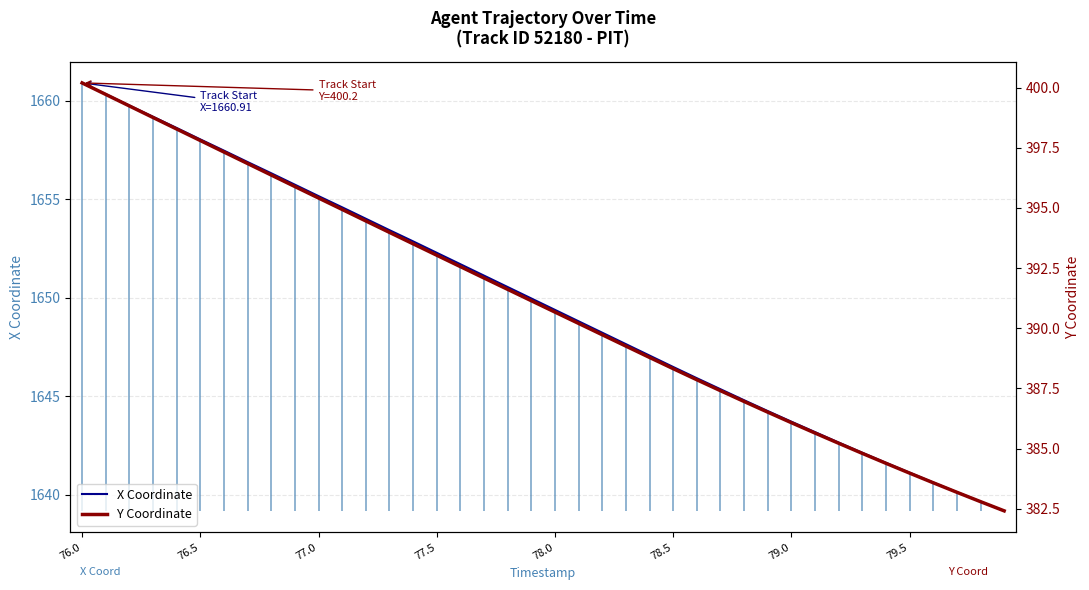

Does the chart display data point markers on the line(s)?

No